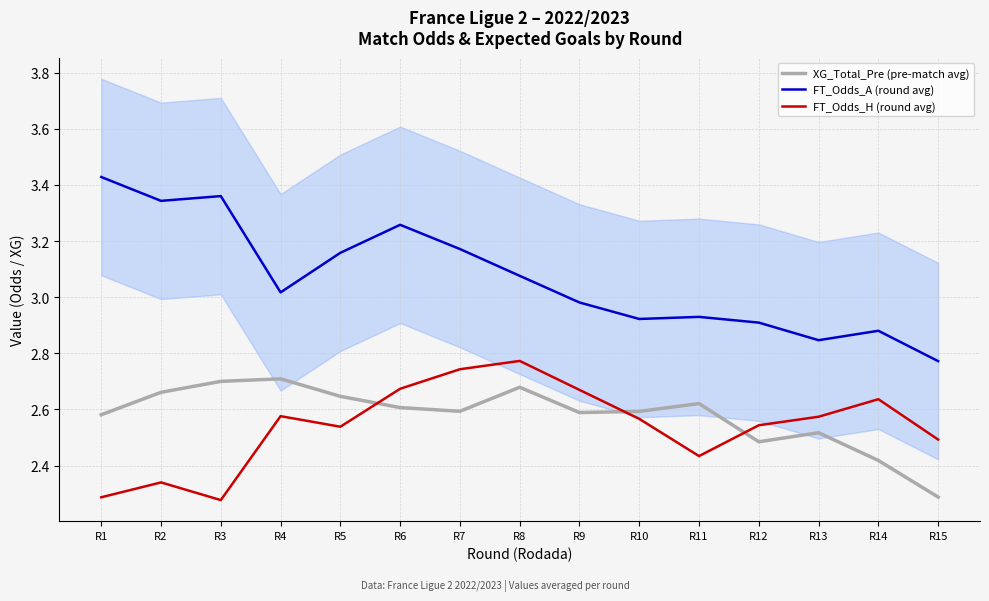

Which category has the highest value in the FT_Odds_H (round avg) series?

R8